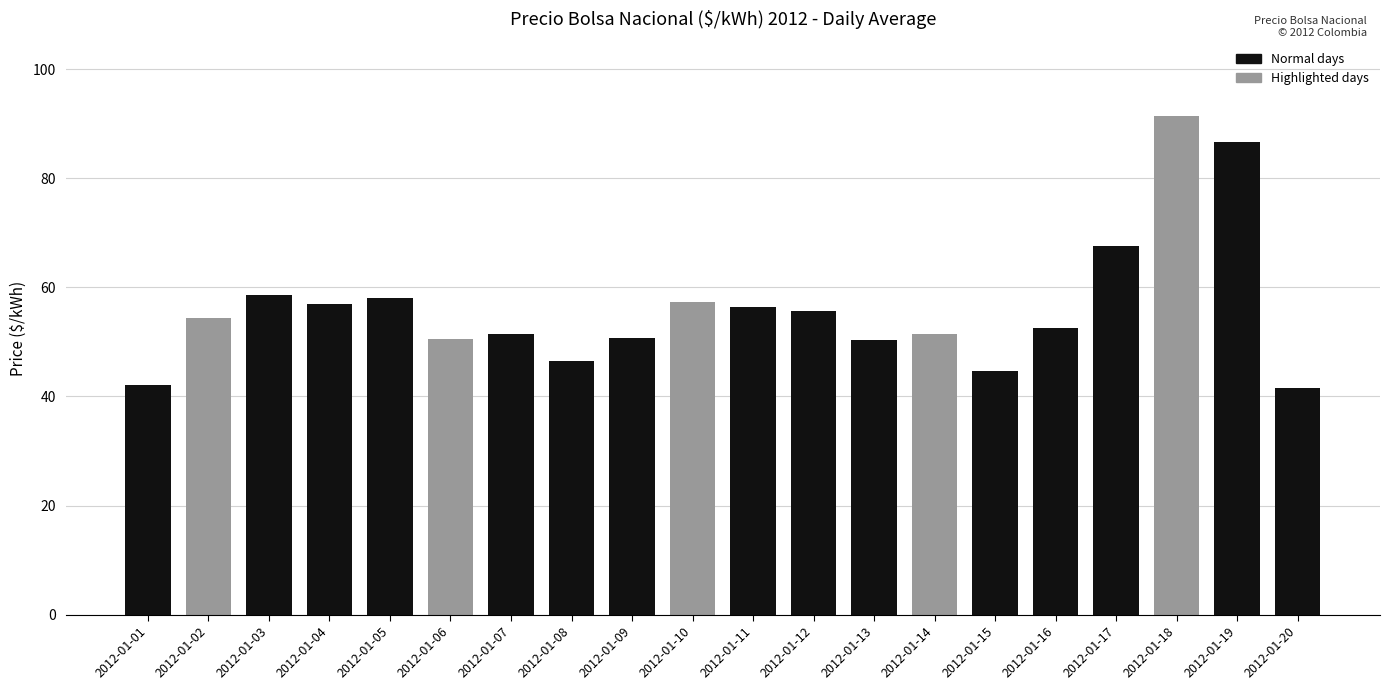

The chart shows a value of 41.6 at 2012-01-20. True or false?

True